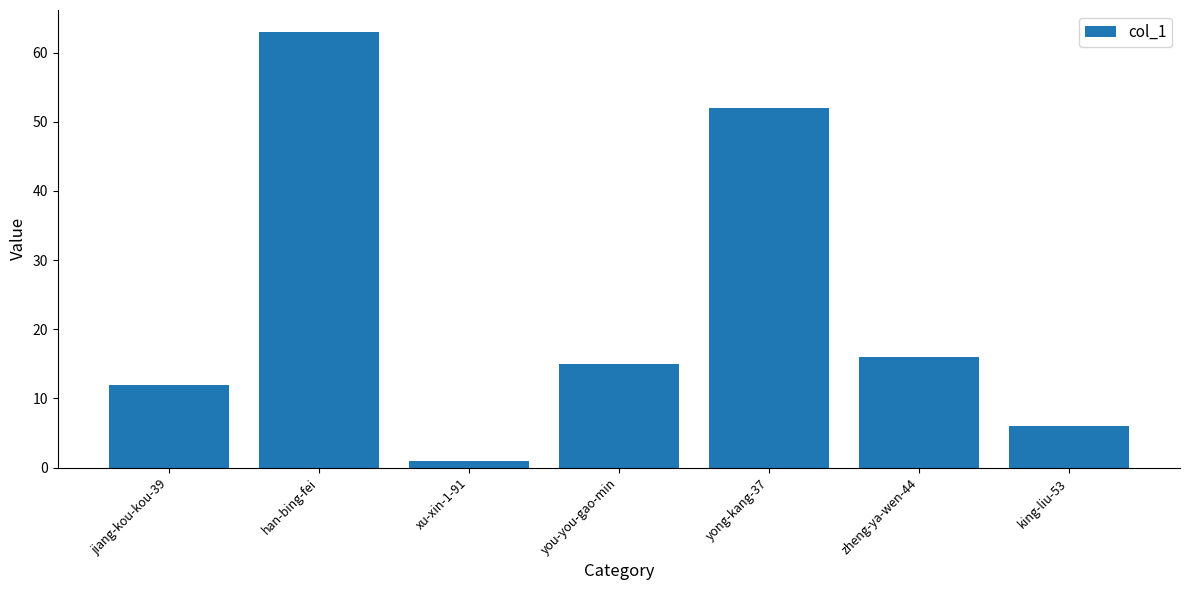

Does the chart contain any negative values?

No